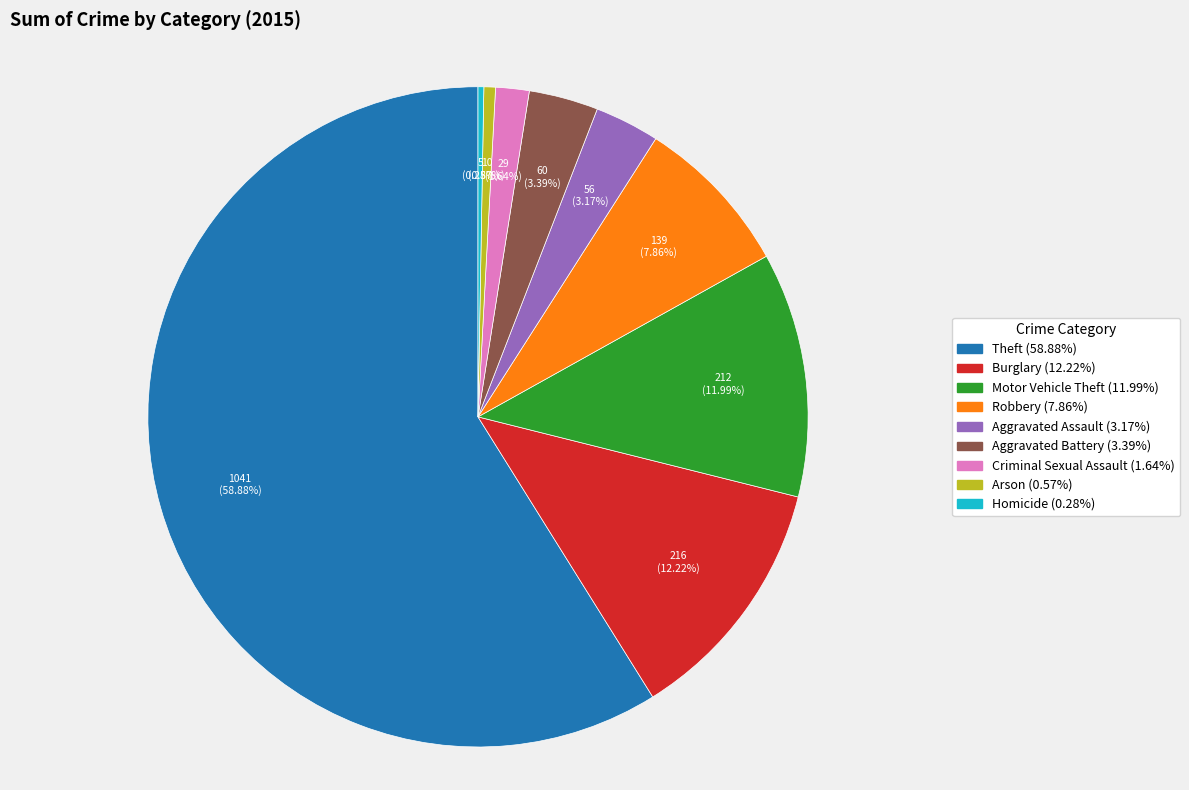

Which category has the biggest portion of the pie?

Theft